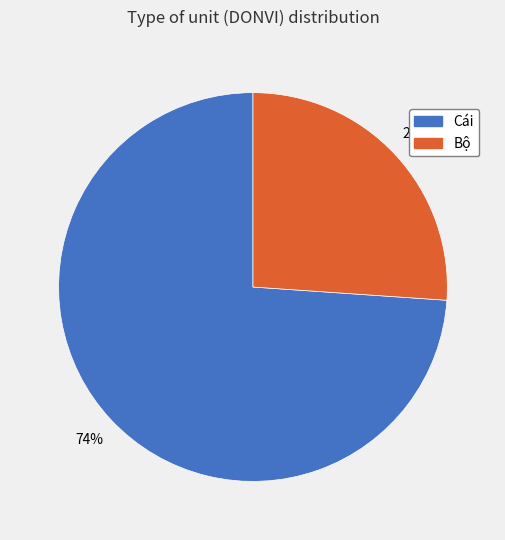

To the nearest percent, what percentage of the pie is Cái?

74%